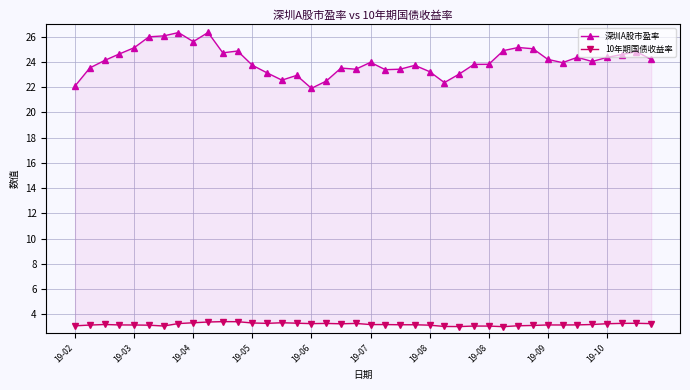

Rank the series by their maximum value, from lowest to highest.

10年期国债收益率, 深圳A股市盈率